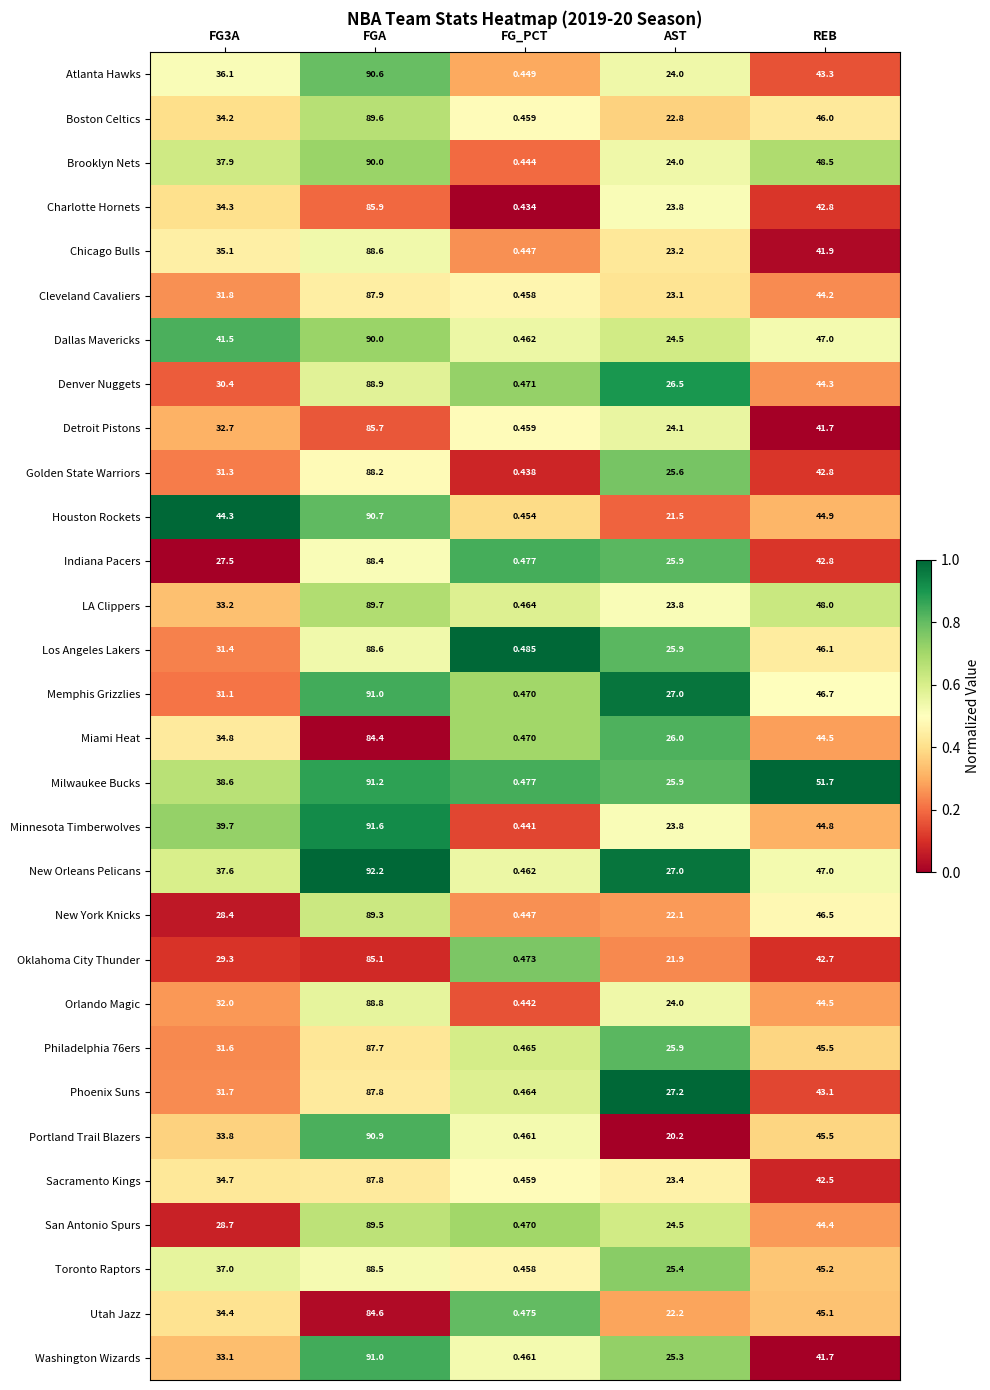

Between FGA and AST, which series saw the biggest shift?

Portland Trail Blazers